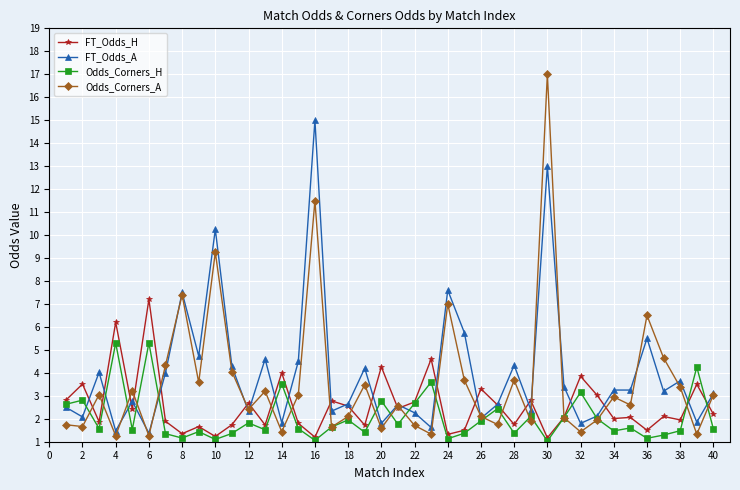

True or false: Odds_Corners_H has more than 0 interior local peaks.

True